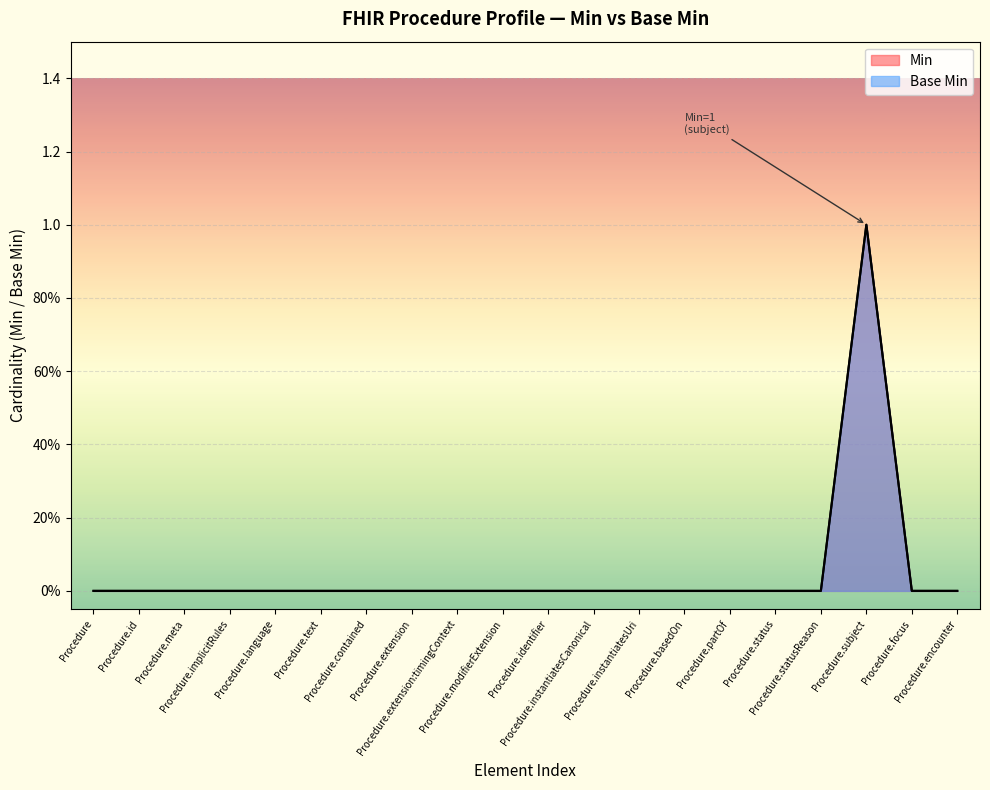

What is the label of the 11th point from the right?

Procedure.modifierExtension